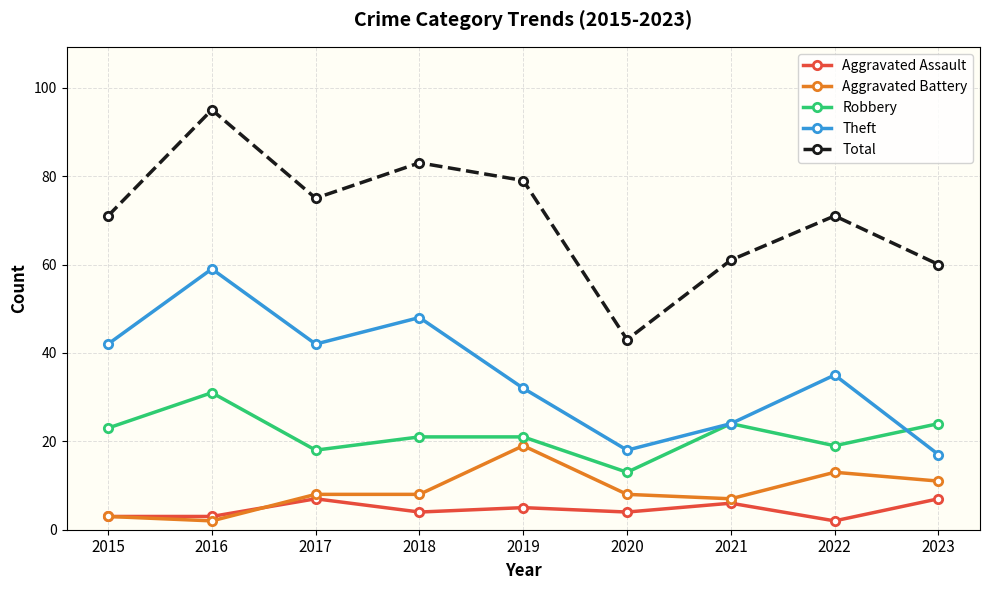

Which series has the largest total across all categories?

Total